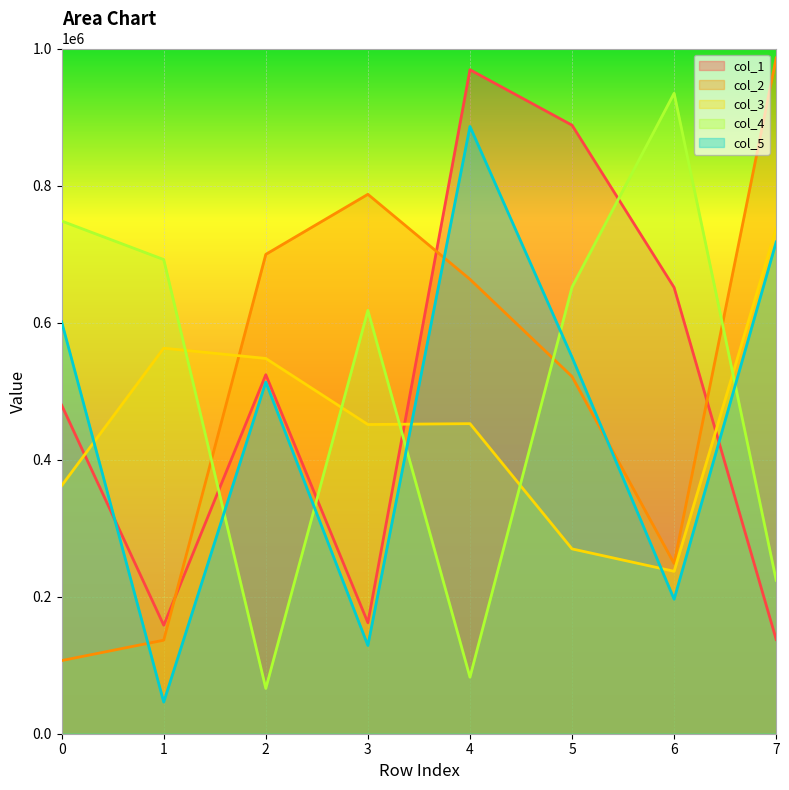

At which label does col_3 first exceed 452514?

1